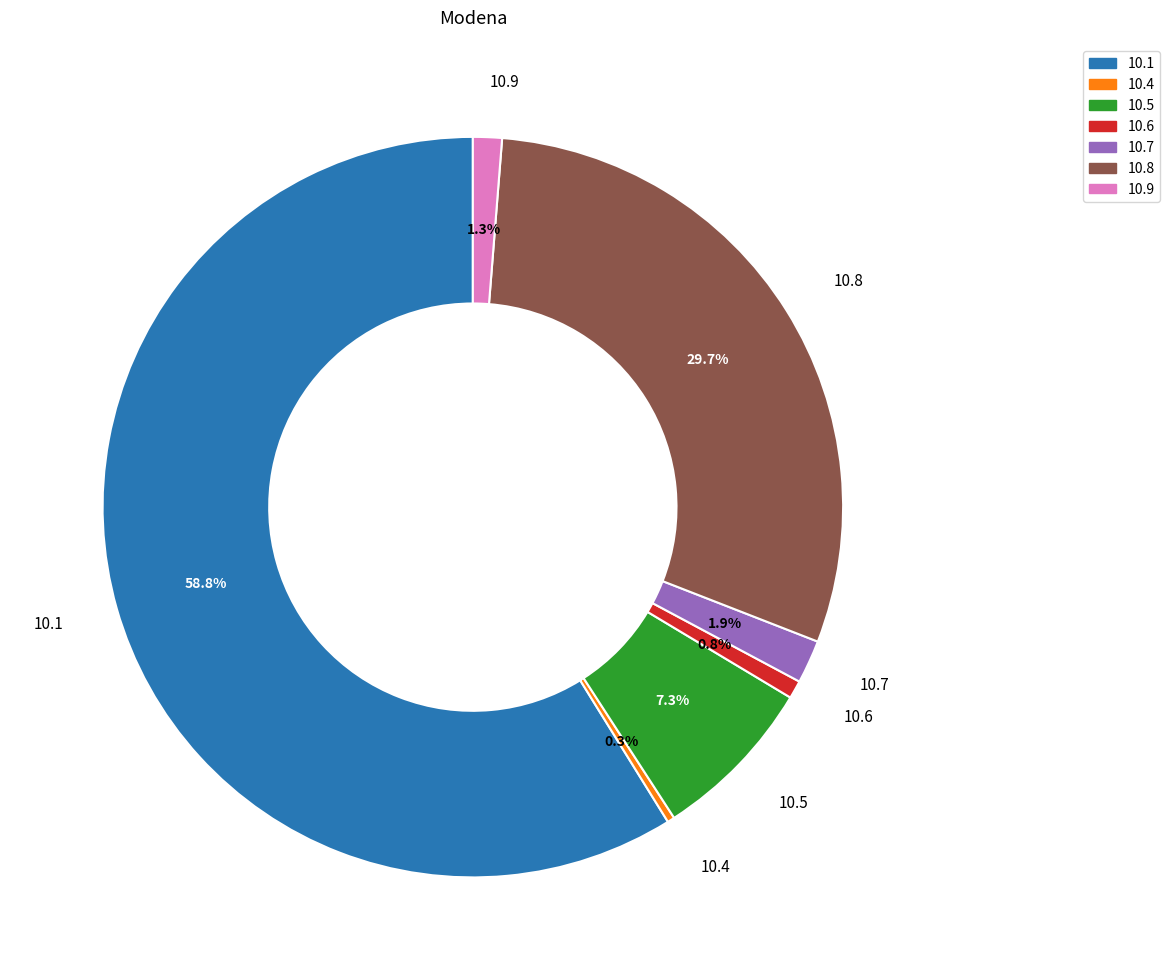

How much of the chart is everything except 10.5?

92.7%